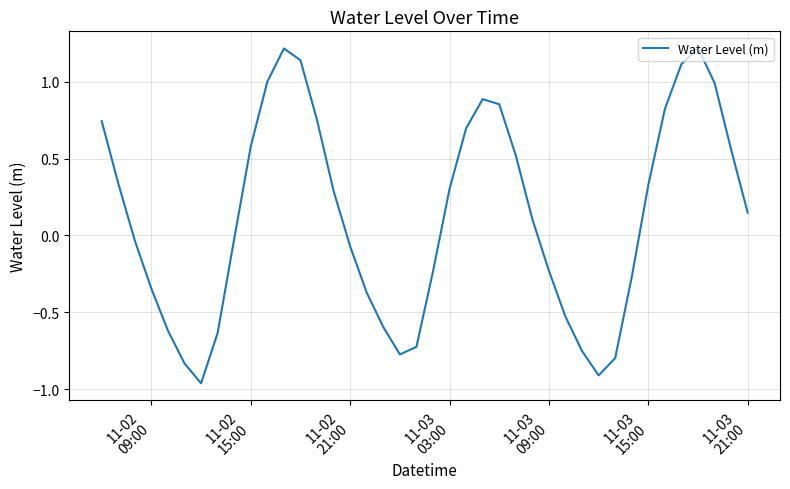

How many values are below zero?

19